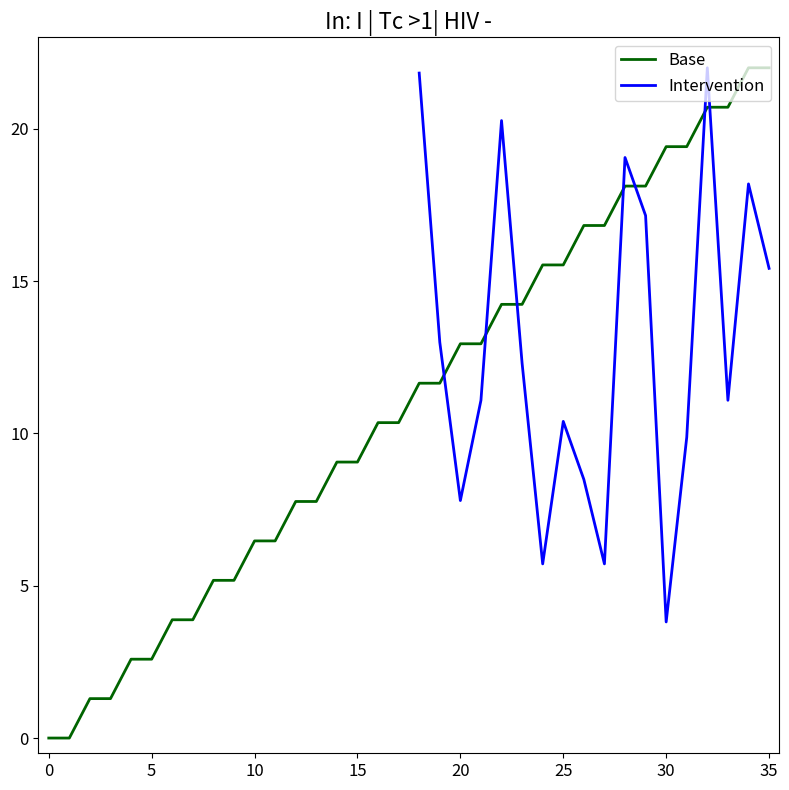

What is the label of the 20th point from the right?

16